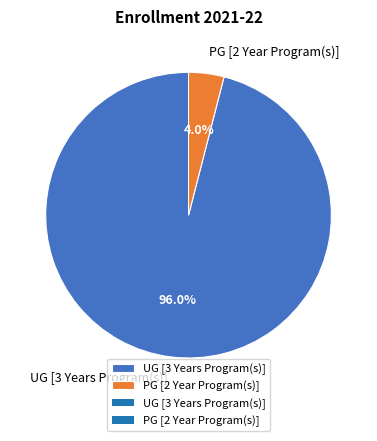

Combined, do UG [3 Years Program(s)] and PG [2 Year Program(s)] account for over 50%?

Yes